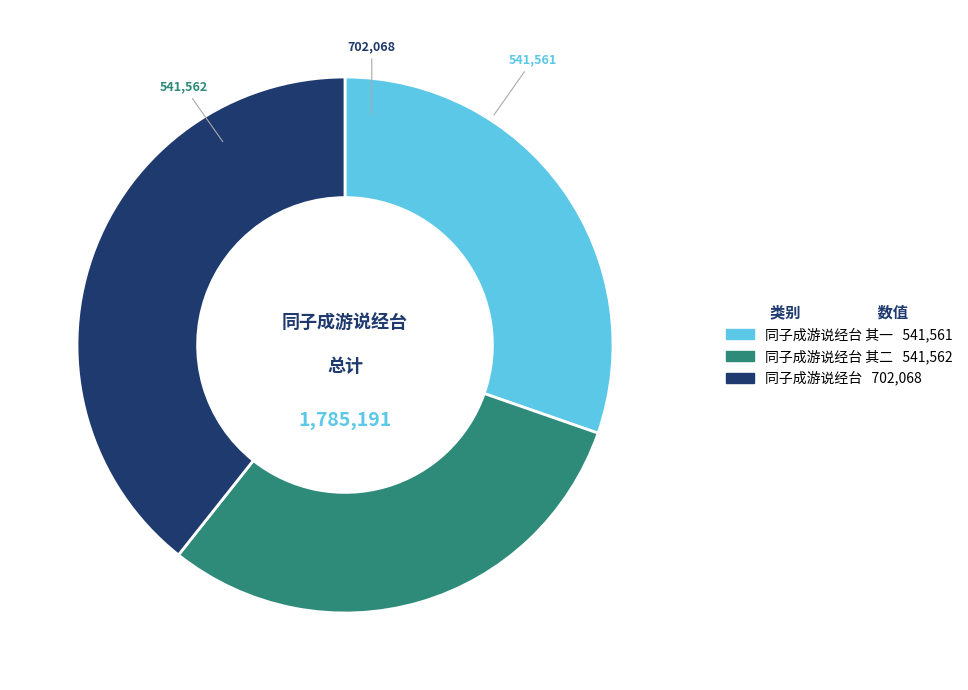

Is there a majority slice in this chart?

No